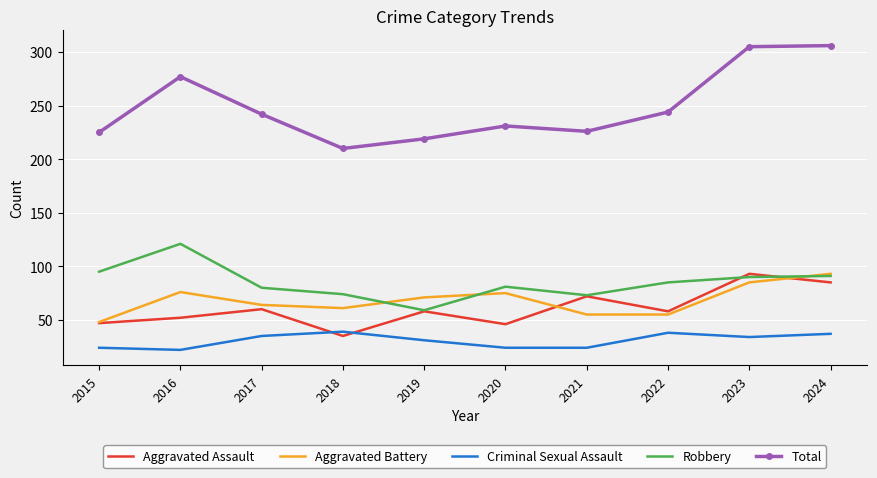

Rank the series at 2016 from lowest to highest value.

Criminal Sexual Assault, Aggravated Assault, Aggravated Battery, Robbery, Total